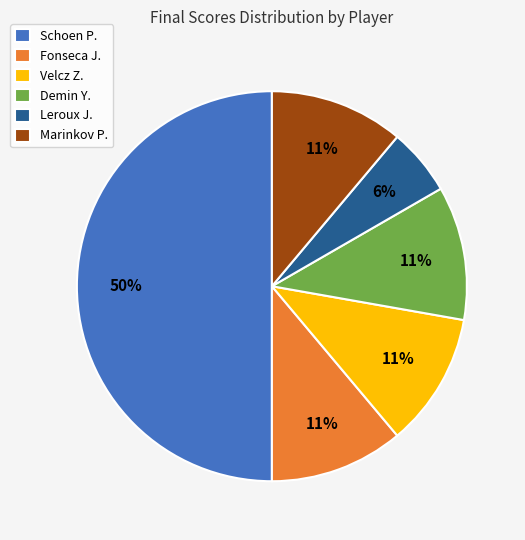

Between Demin Y. and Schoen P., which is larger?

Schoen P.